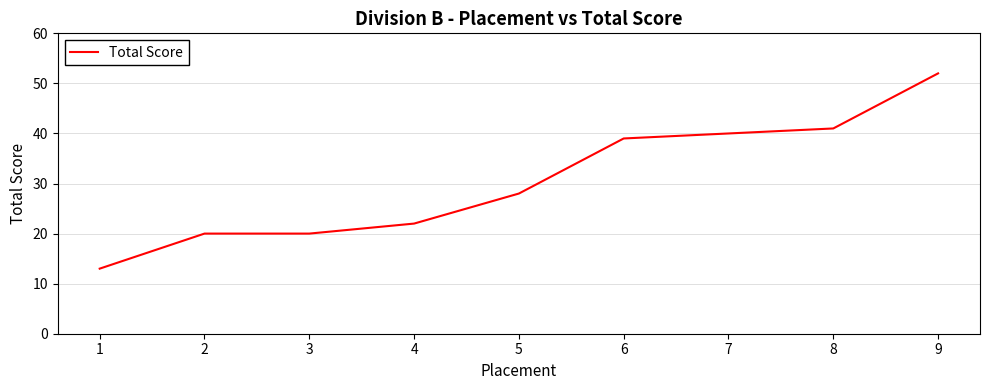

What is the ratio of the value at 9 to the value at 1?

4.0